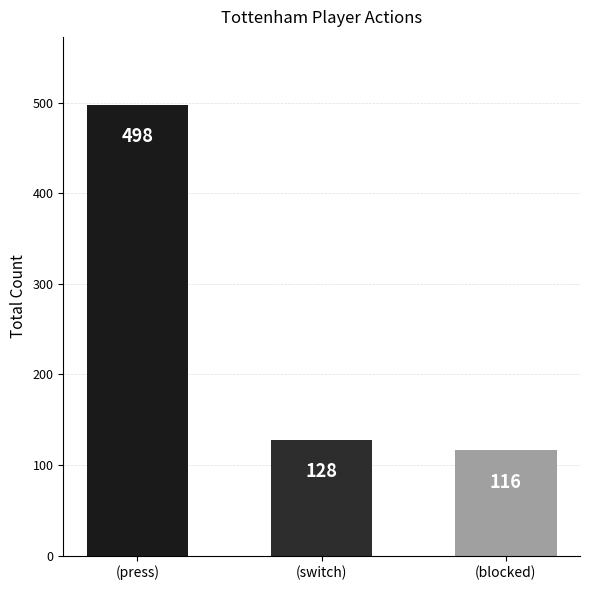

At which label does the data first exceed 128?

(press)